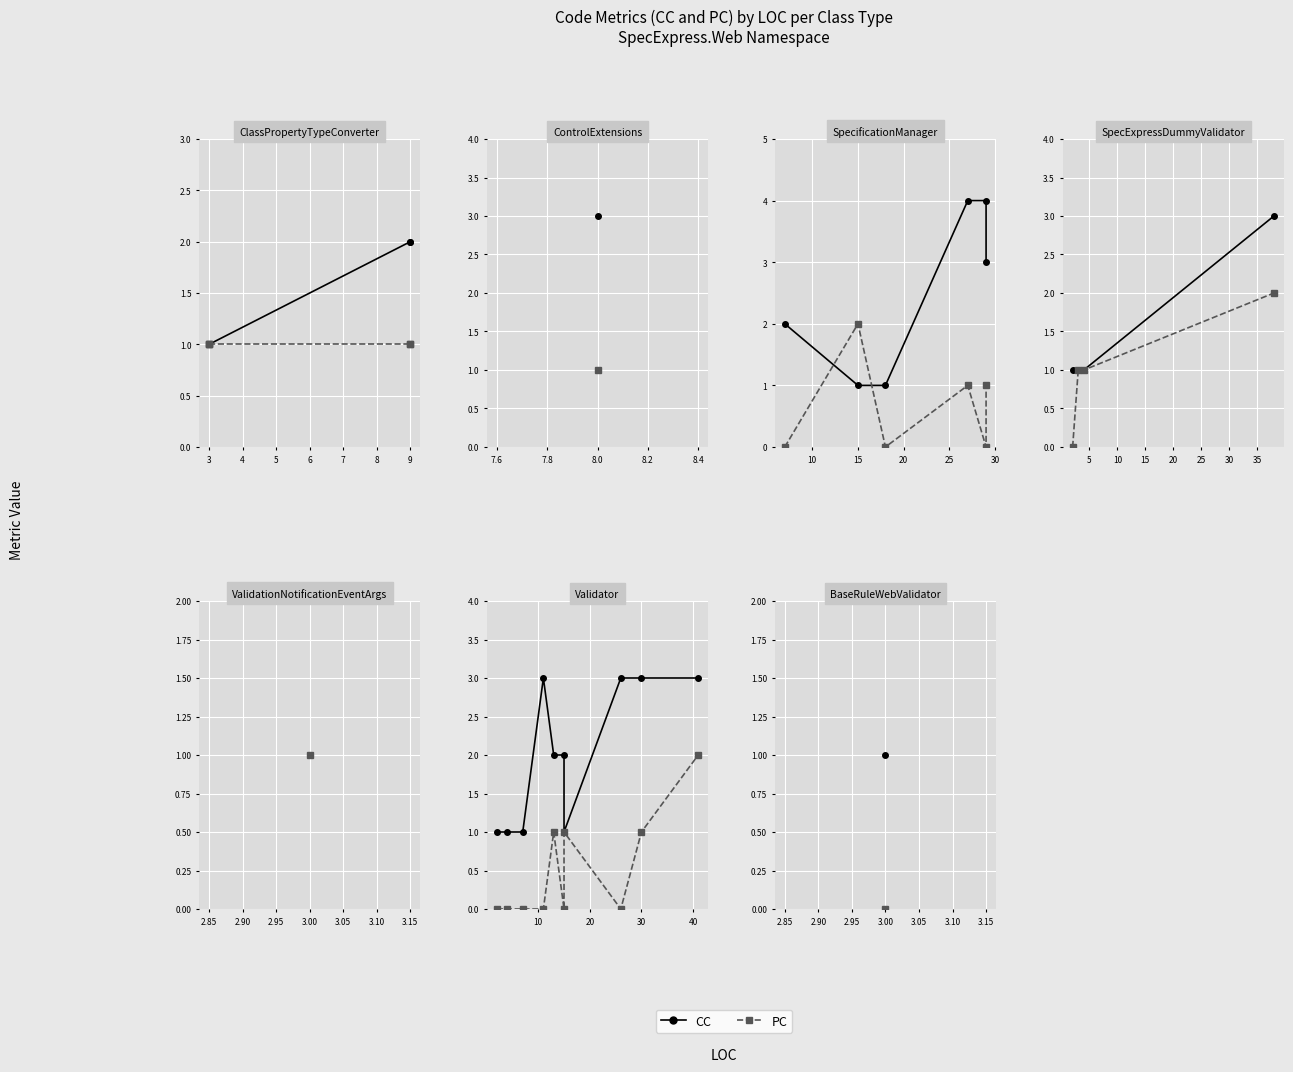

What is the label of the 1st point from the left?

2